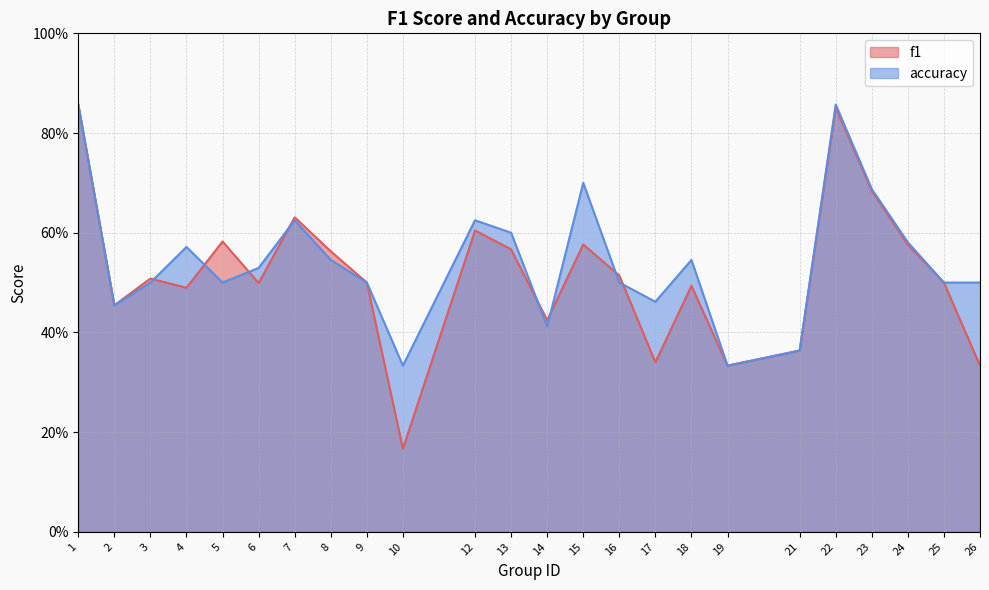

What is the total value across all series at 13?

1.2